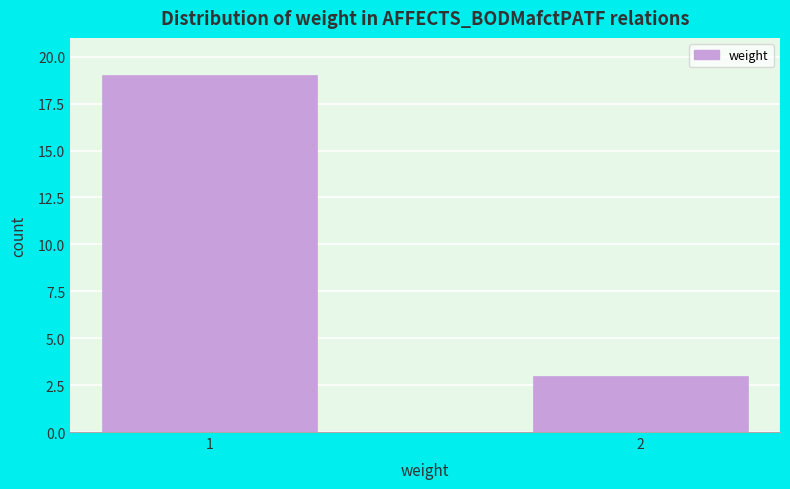

Reading right to left, list all the values displayed in this chart.

3	19